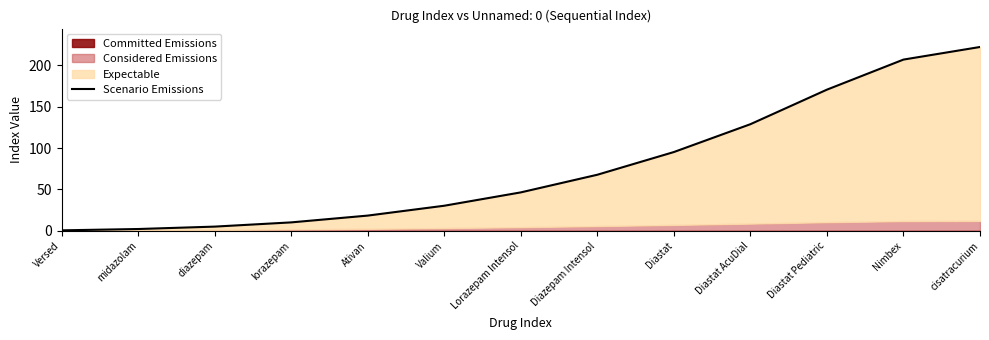

What is the average value?

77.3